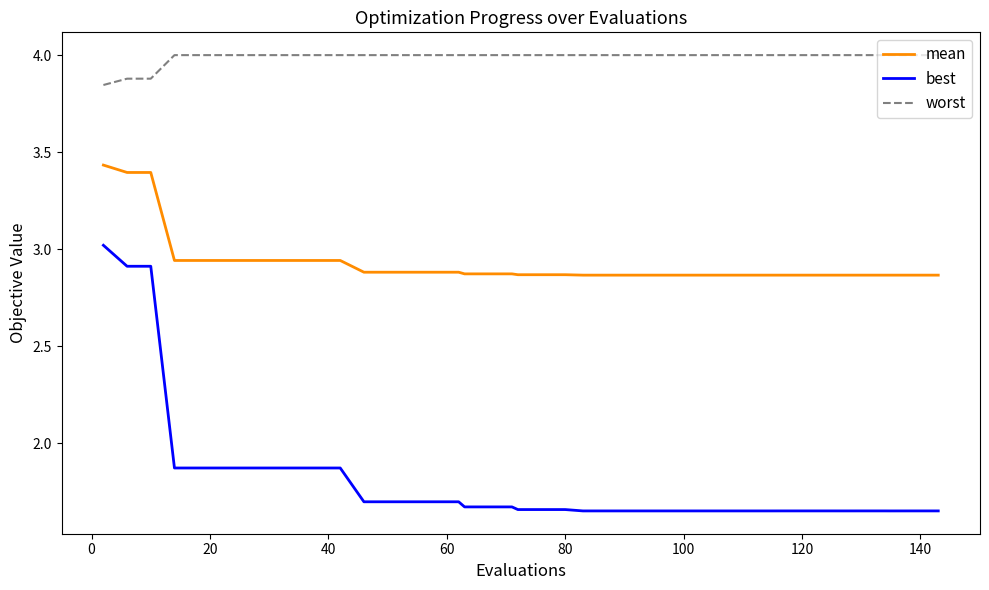

True or false: mean and worst cross at least once.

False